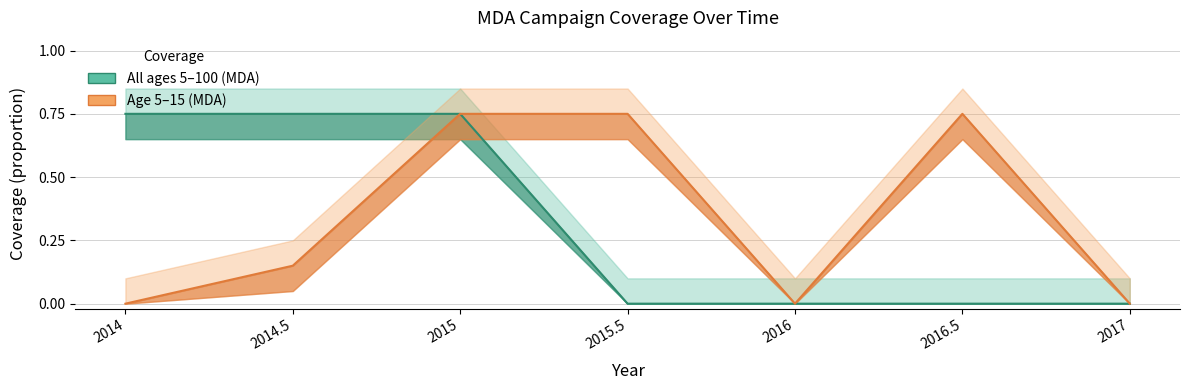

The Row2_coverage series shows 0.5 at 2017. True or false?

False